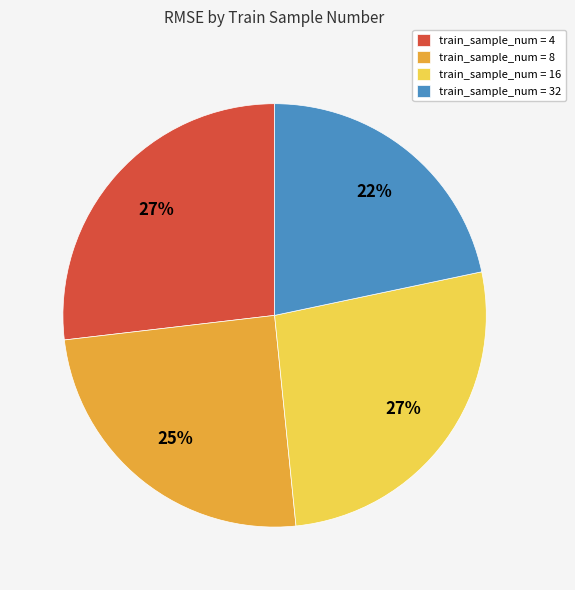

What is the smallest slice in the pie chart?

train_sample_num = 32